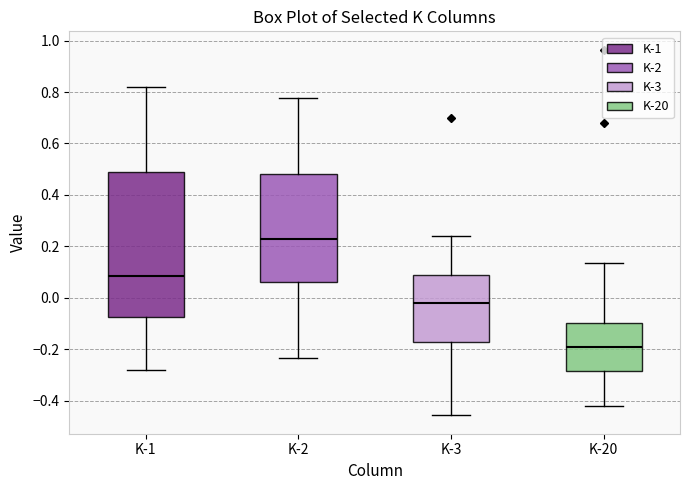

Reading left to right, transcribe this box plot: for each box, give where its median line is, the range the box spans, and where its two whiskers end, as read against the y-axis. The values are not printed on the chart, so give them approximately, as read against the axis.

K-1: median 0.08, box -0.08 to 0.48, whiskers -0.28 to 0.82
K-2: median 0.22, box 0.06 to 0.48, whiskers -0.24 to 0.78
K-3: median -0.02, box -0.18 to 0.08, whiskers -0.46 to 0.24
K-20: median -0.20, box -0.28 to -0.10, whiskers -0.42 to 0.14